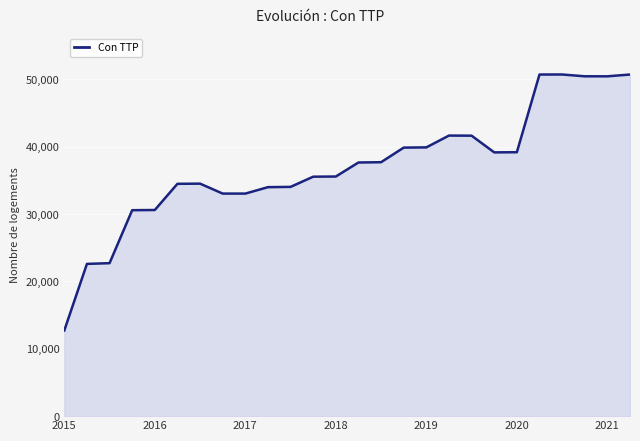

What is the difference between the maximum and minimum values?

38014